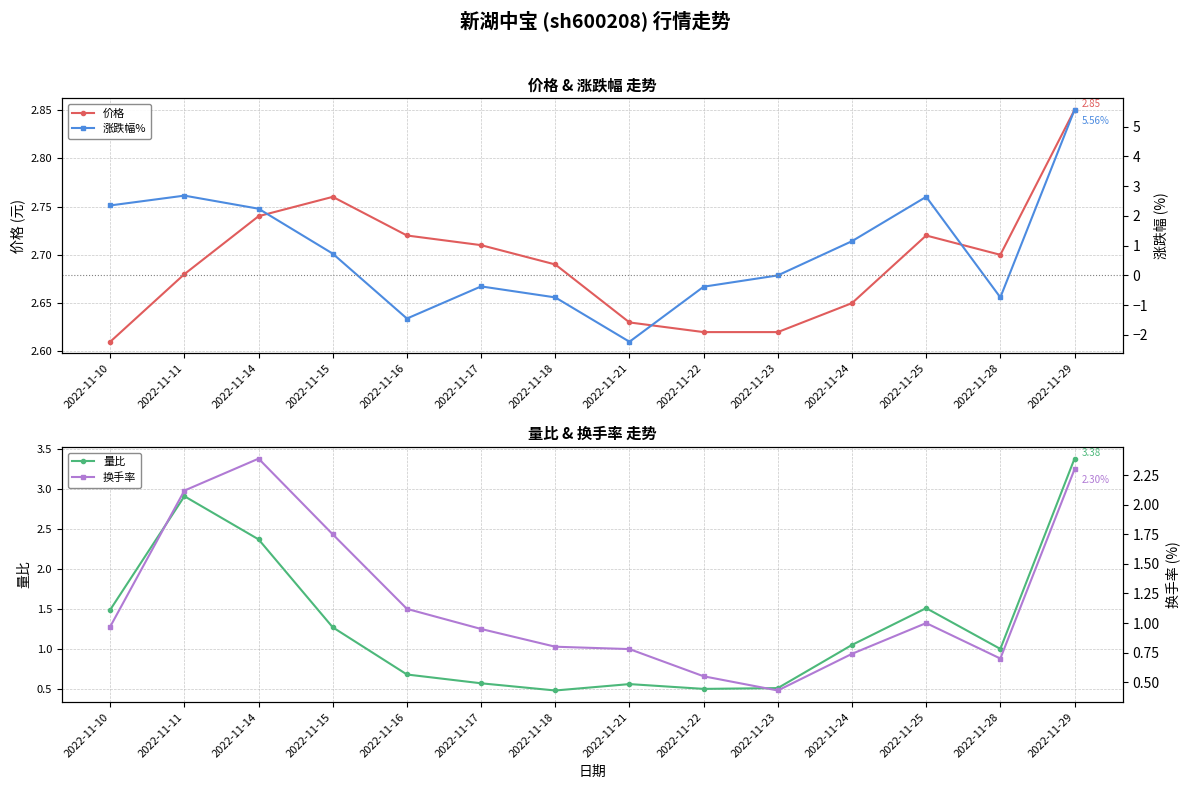

The 量比 series shows 1.3 at 2022-11-15. True or false?

True